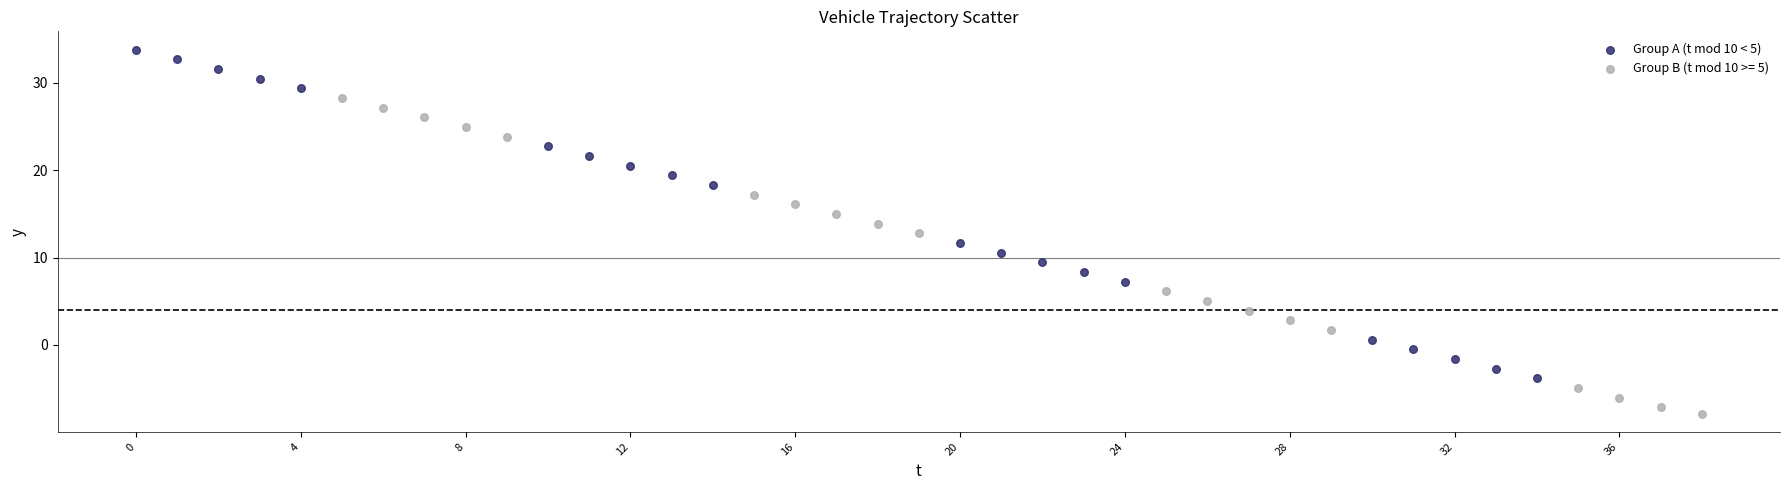

Which series reaches the minimum Y coordinate?

Group B (t mod 10 >= 5)